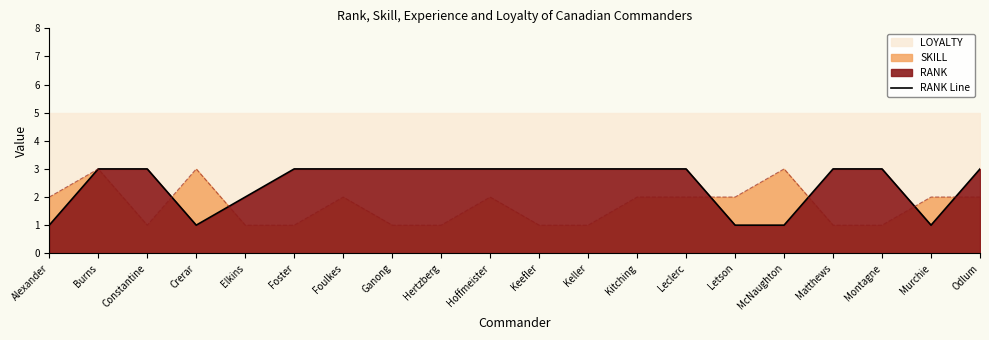

The value at Keefler is 1. True or false?

False